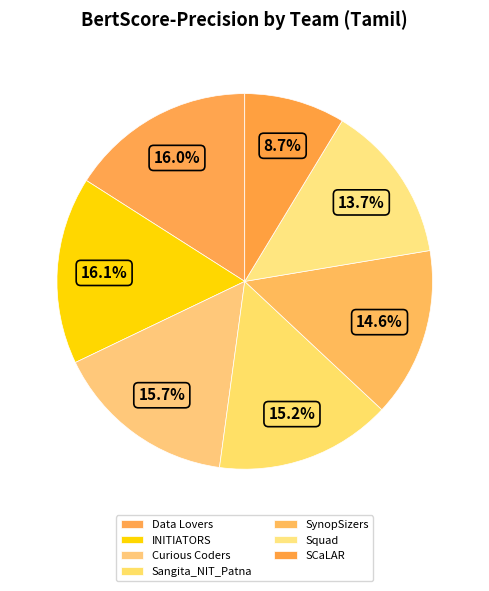

Which slice is the smallest?

SCaLAR